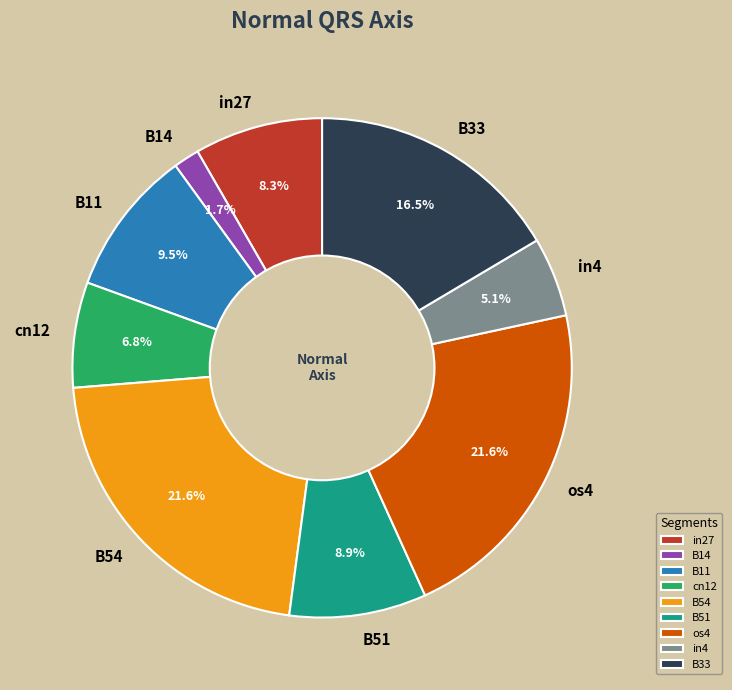

To the nearest percent, what is the combined percentage of B33 and B11?

26%